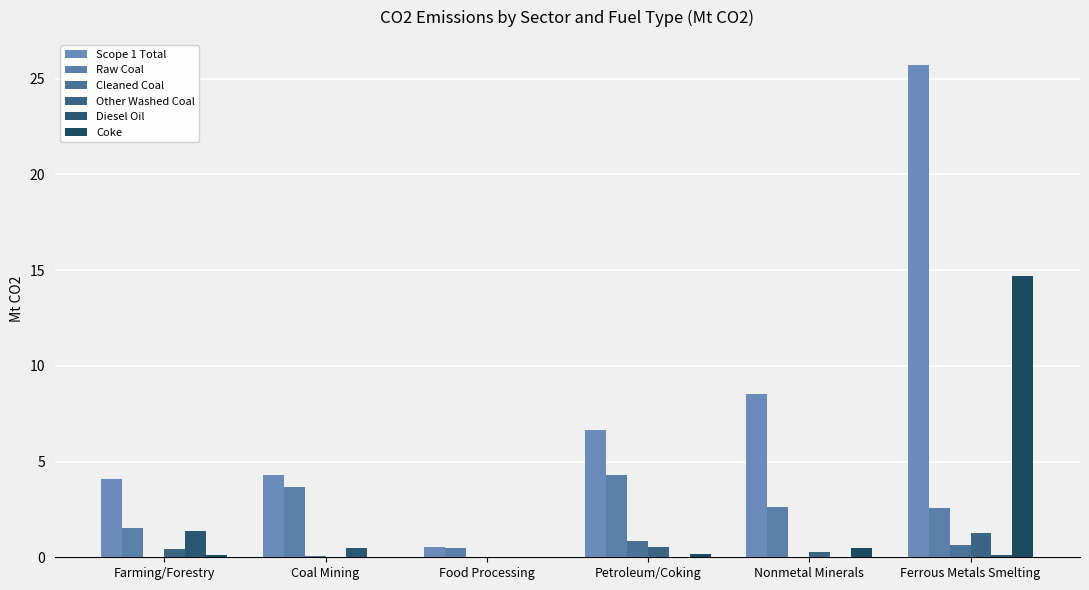

What is the spread (max minus min) of values at Food Processing?

0.5